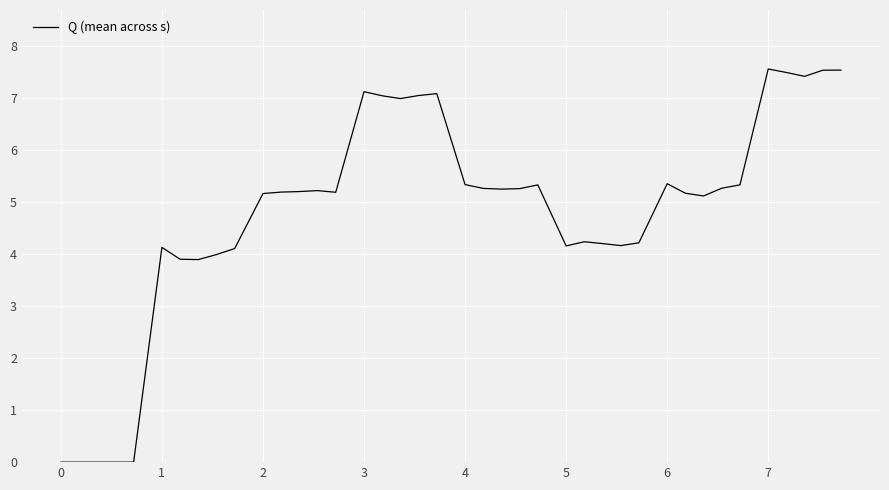

How many lines are shown in the chart?

1